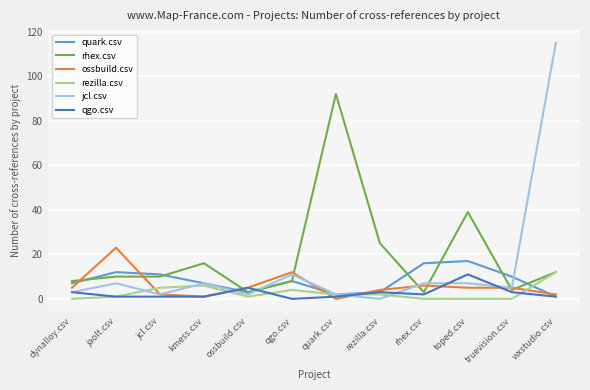

True or false: qgo.csv has more than 0 interior local peaks.

True